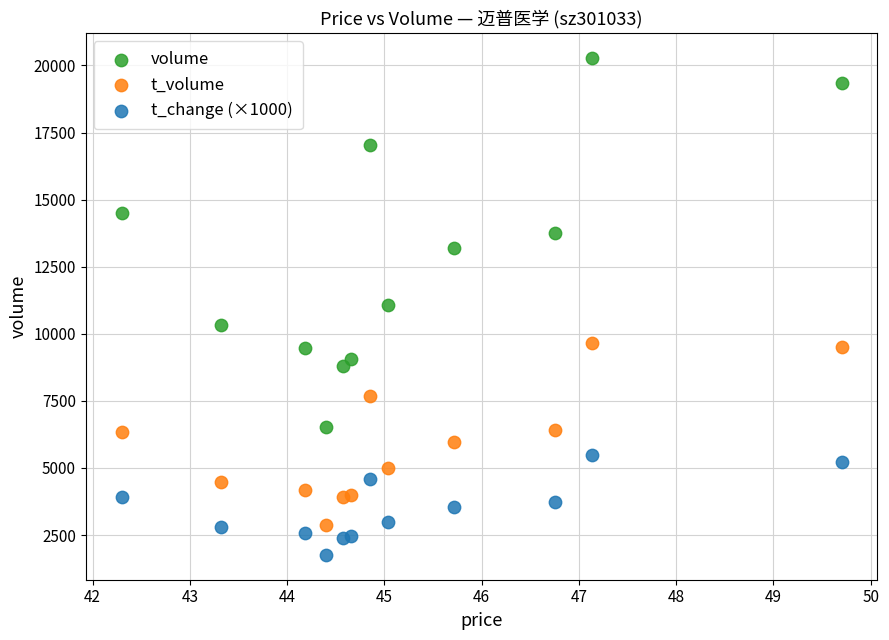

Across all data points, what is the range of Y values (max minus min)?

18519